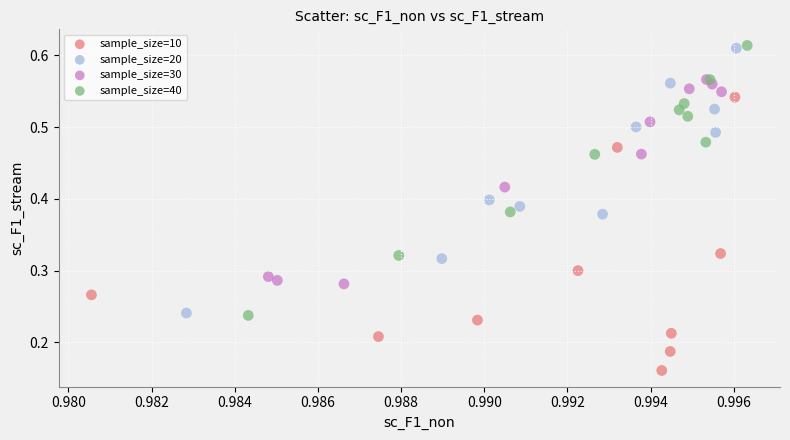

Which series reaches the minimum Y coordinate?

sample_size=10